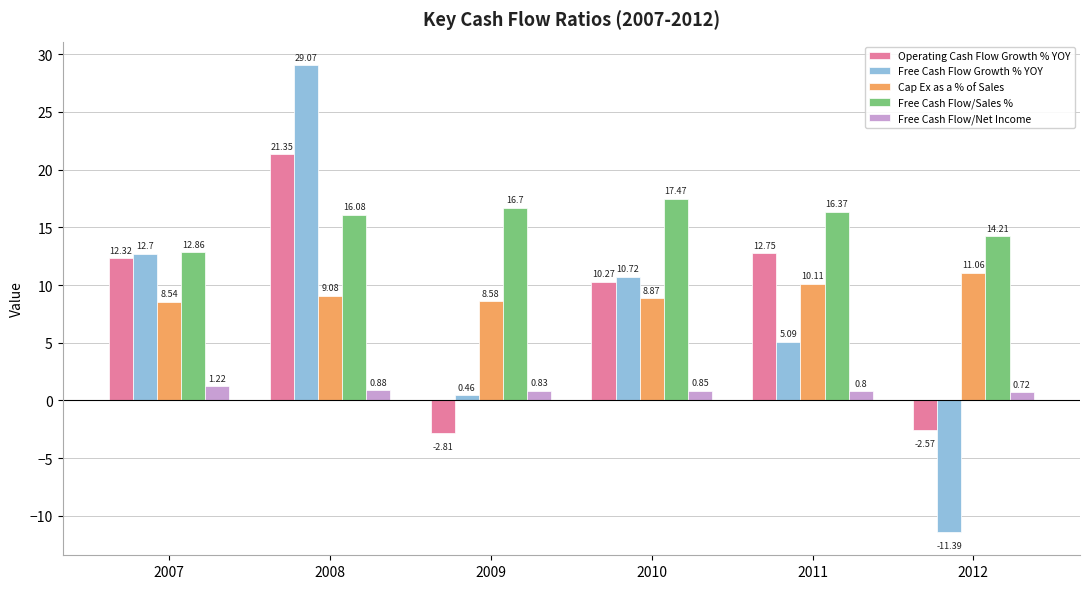

What is the difference between the Cap Ex as a % of Sales values at 2008 and 2010?

0.2